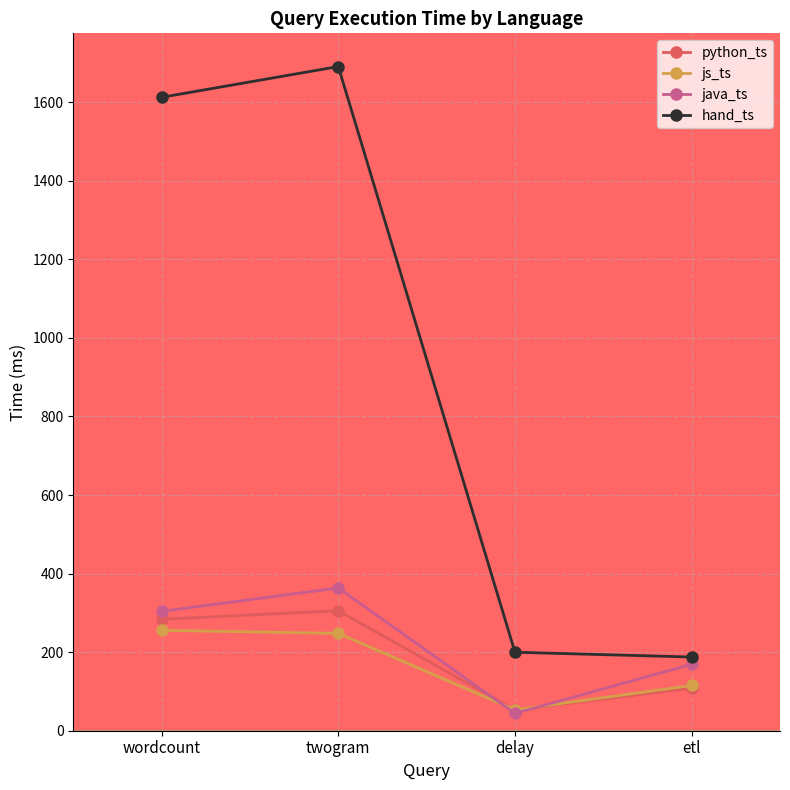

What is the label of the 2nd point from the left?

twogram